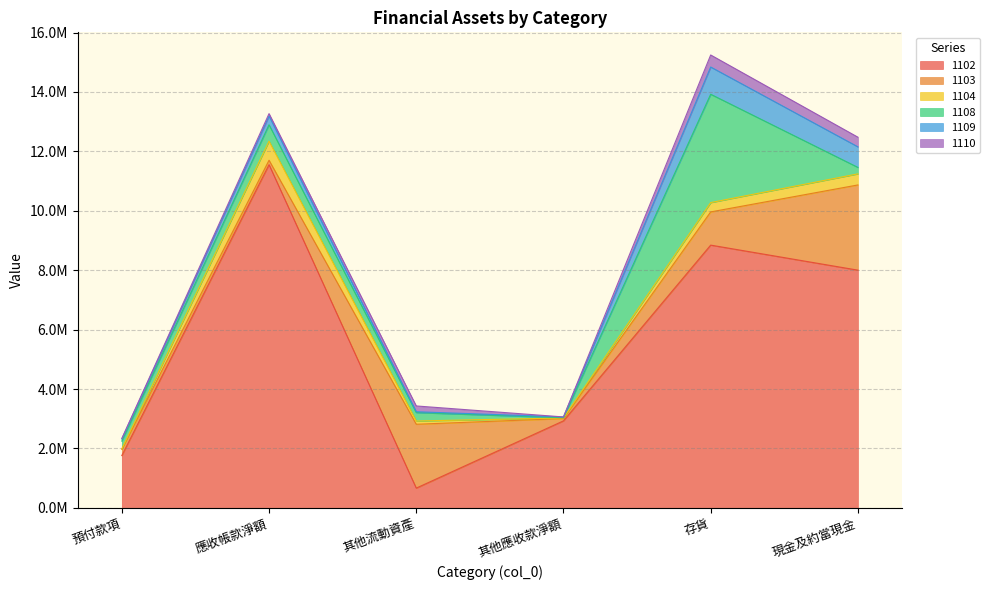

What is the difference between the 1103 values at 其他應收款淨額 and 應收帳款淨額?

70230